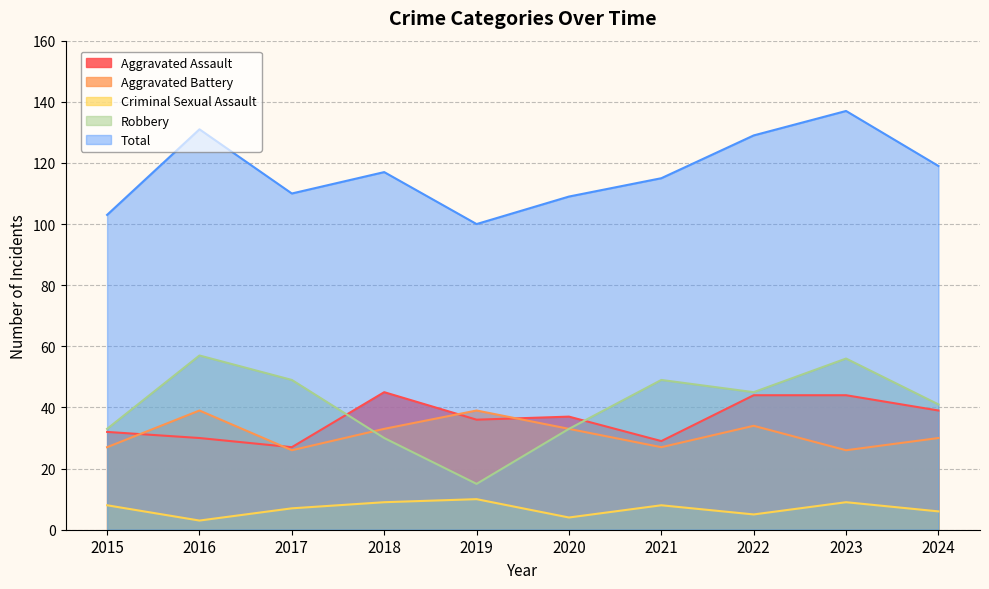

True or false: Criminal Sexual Assault and Total intersect in this chart.

False